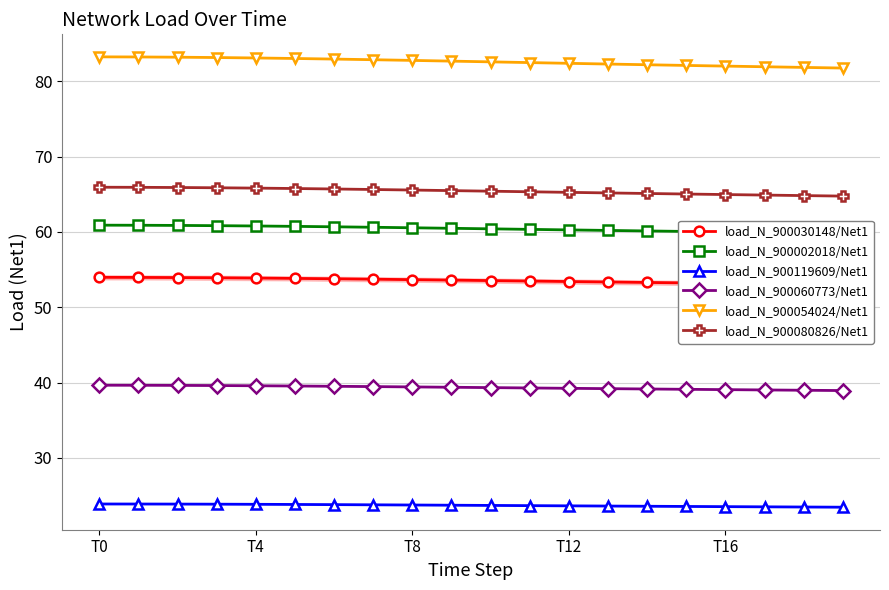

The load_N_900054024/Net1 series shows 29.4 at 11. True or false?

False